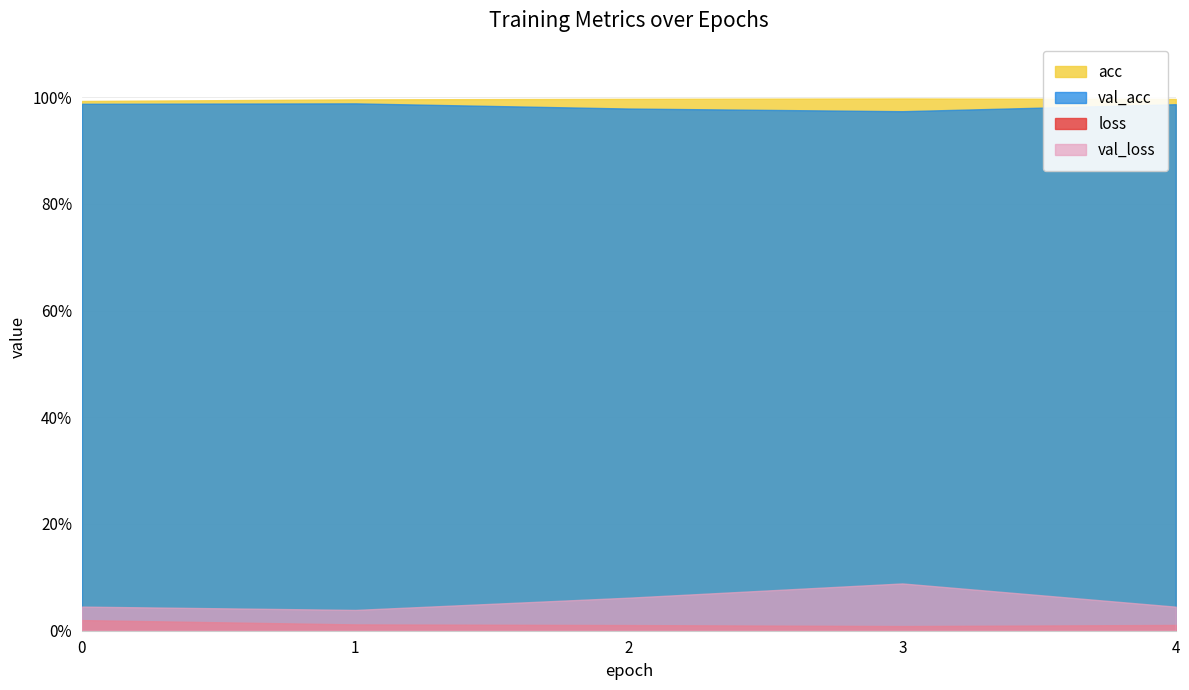

How many lines are shown in the chart?

4